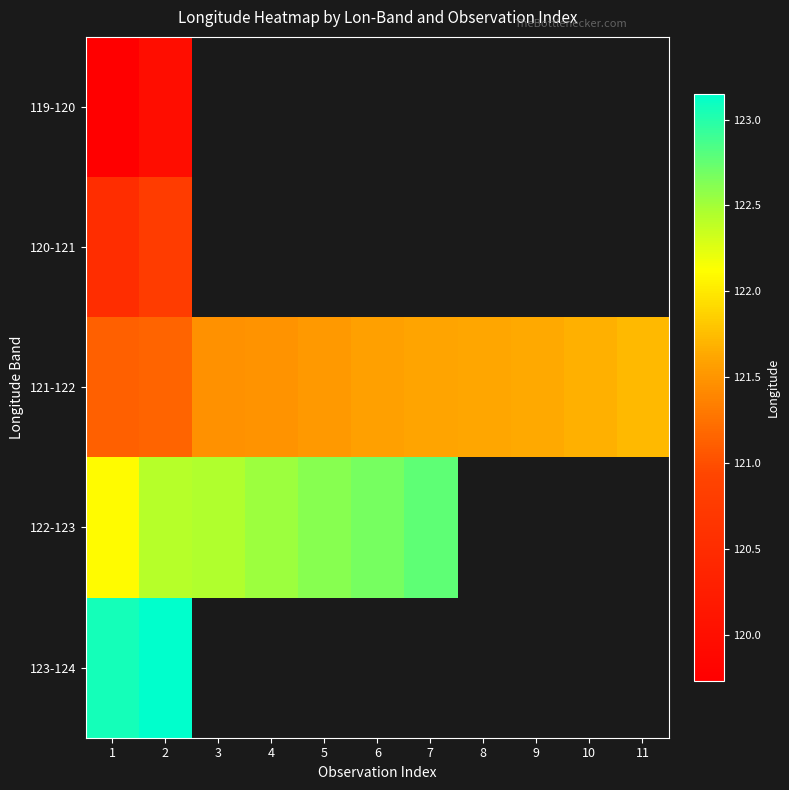

How many series are shown in this chart?

5